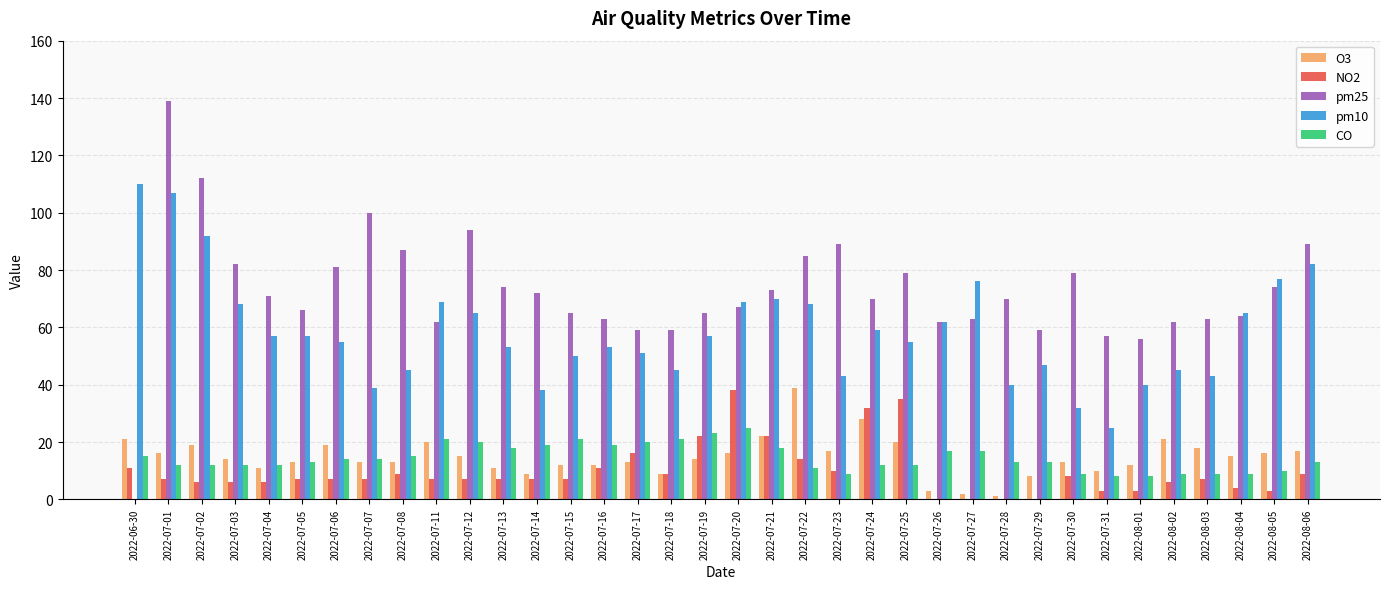

Is the value of pm10 at 2022-08-02 greater than the value of pm25 at 2022-07-18?

No